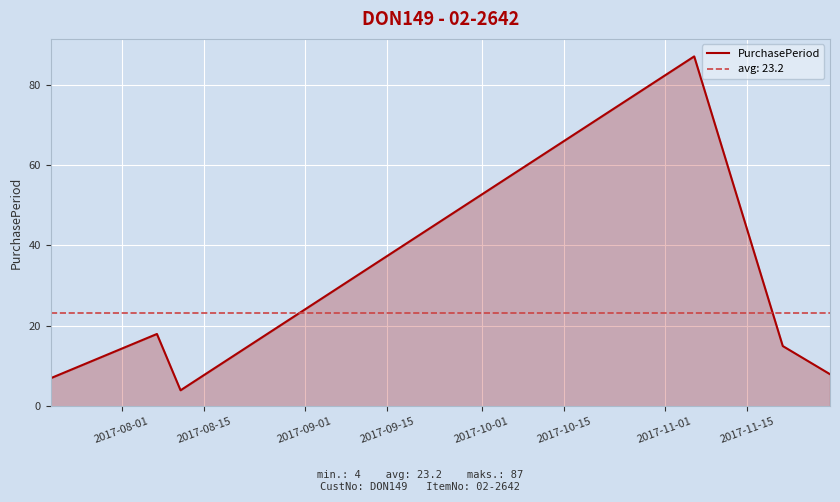

How many points are higher than both their immediate neighbors (excluding endpoints)?

2